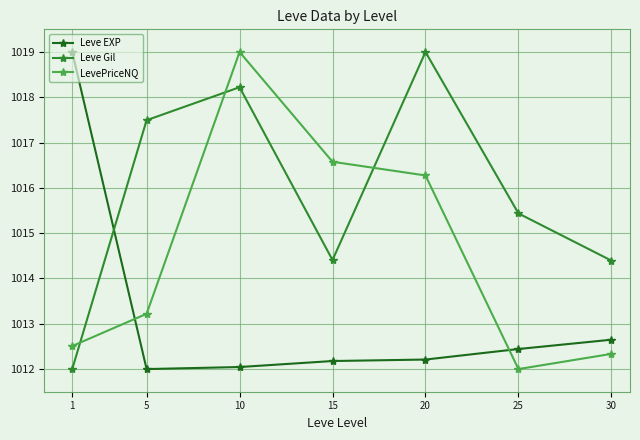

True or false: Leve EXP has a value of 1455.6 at 5.

False